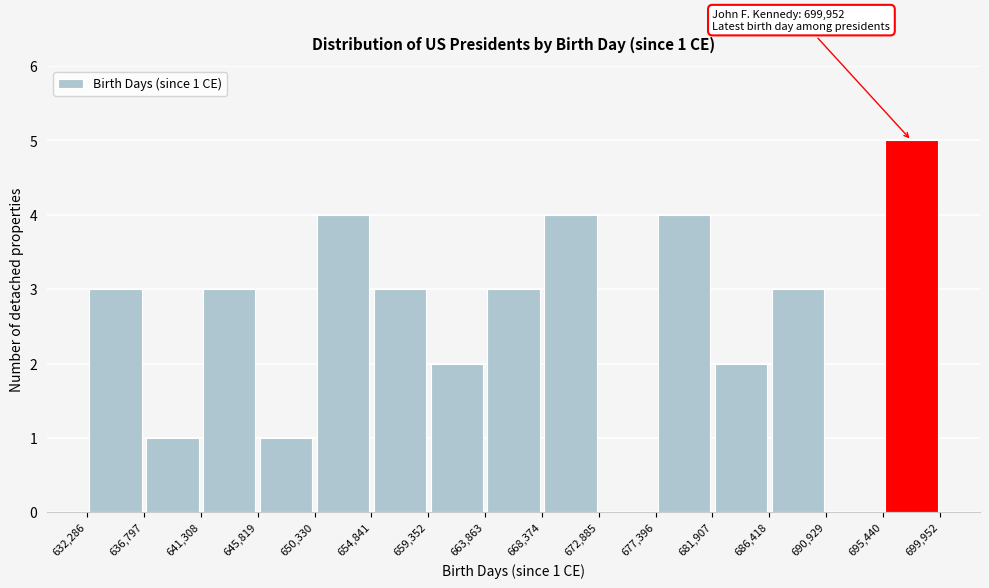

Which range on the x-axis has the tallest bar?

695,440 to 699,952